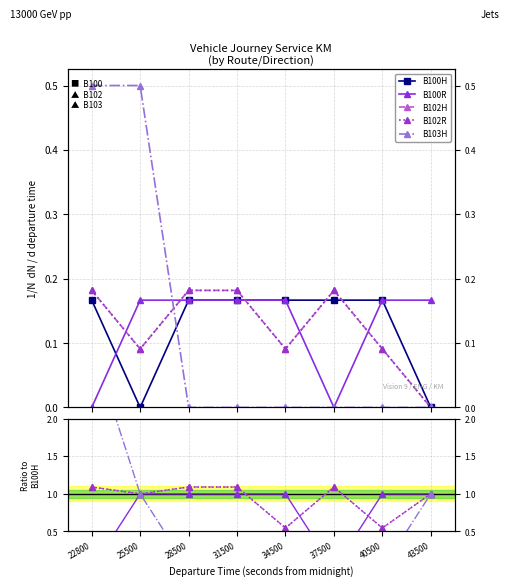

What is the difference between the second highest and minimum values in the B100H series?

0.2